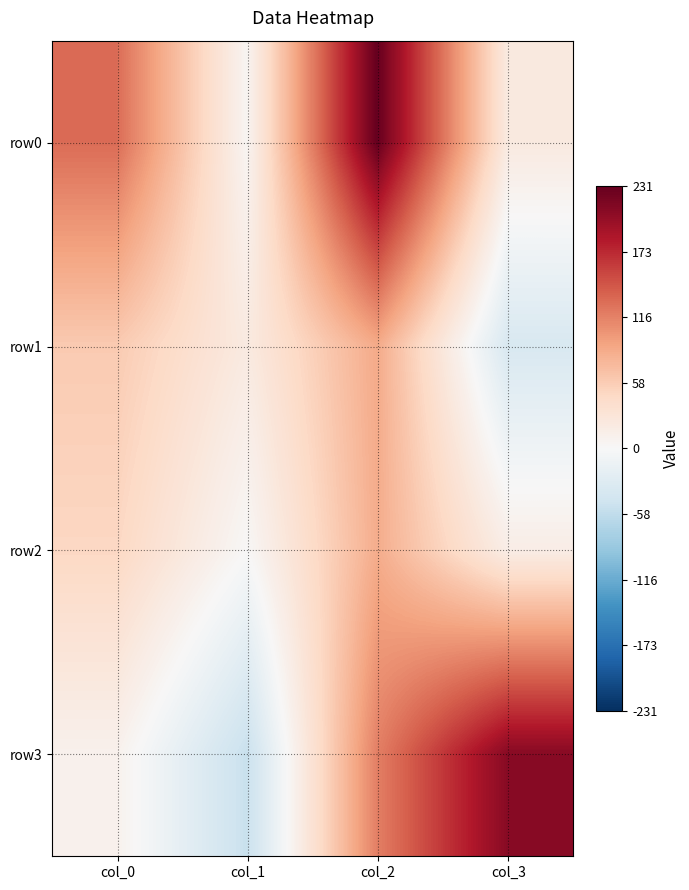

At which category is the sum across all series the highest?

col_2